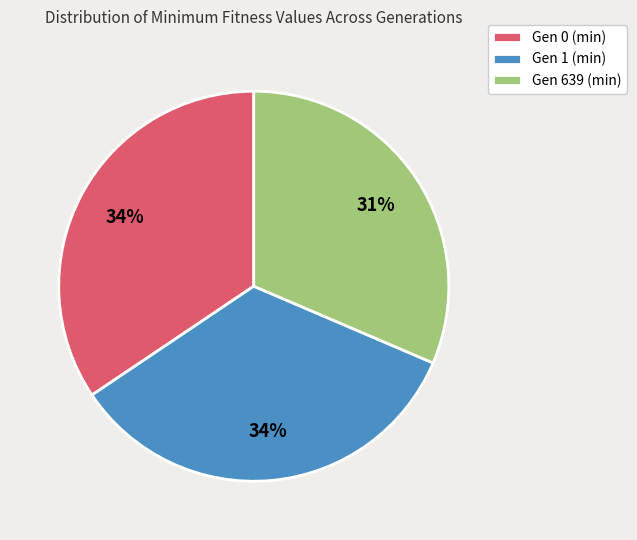

Approximately how many times larger is the value at Gen 1 (min) compared to Gen 0 (min)?

1.0